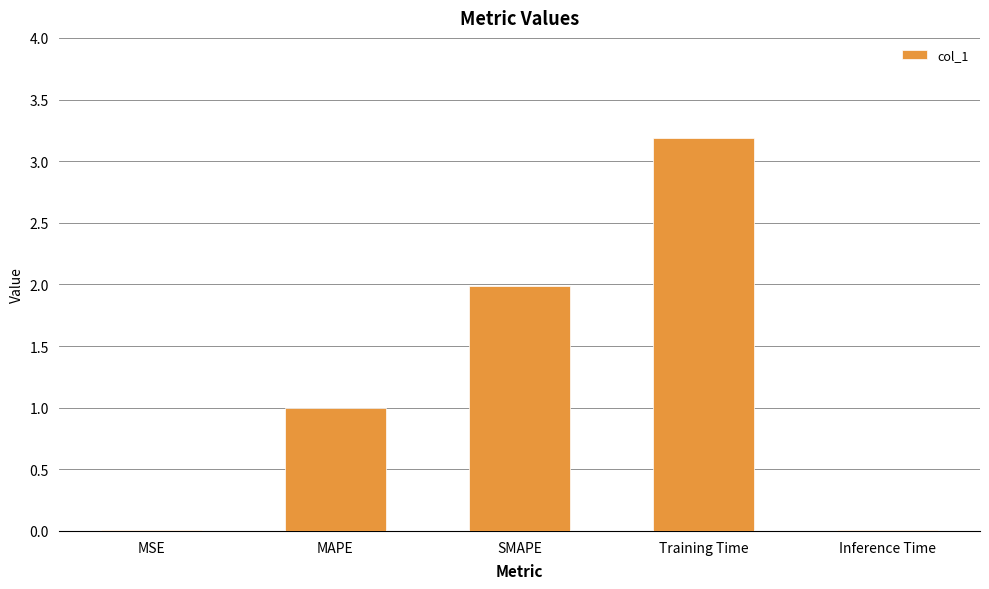

How many data points does each series have?

5